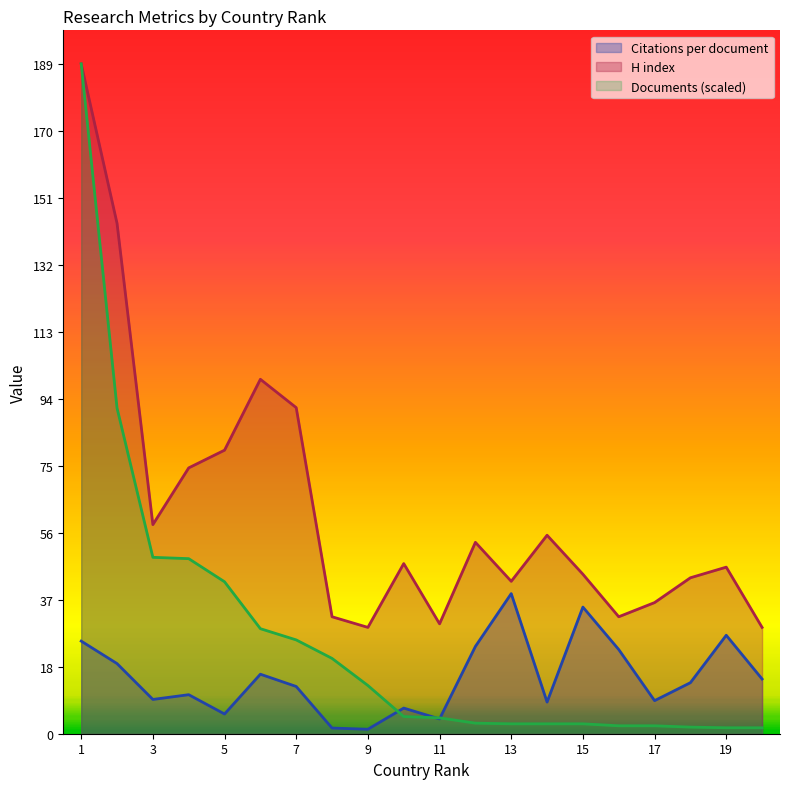

Which series has the widest spread of values?

Documents (scaled)